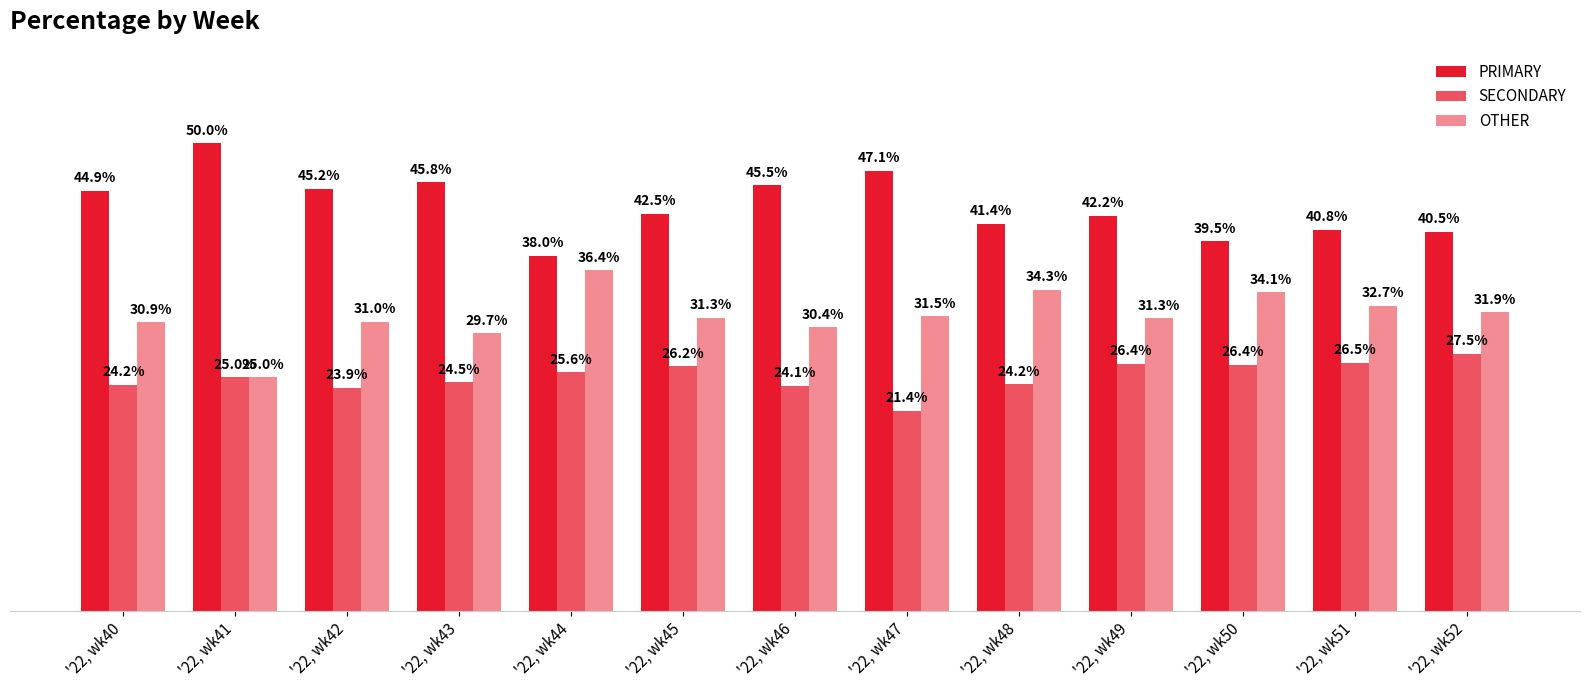

Which series changed the most between '22, wk47 and '22, wk49?

SECONDARY